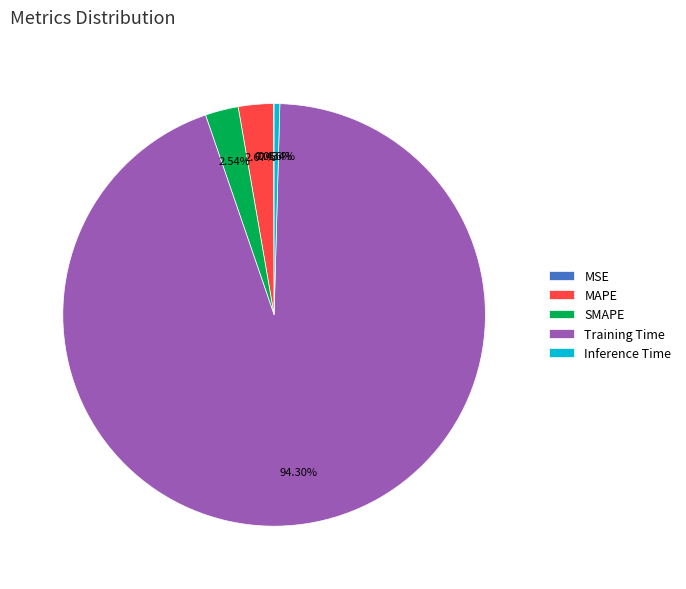

The Training Time slice represents 94% of the pie. True or false?

True